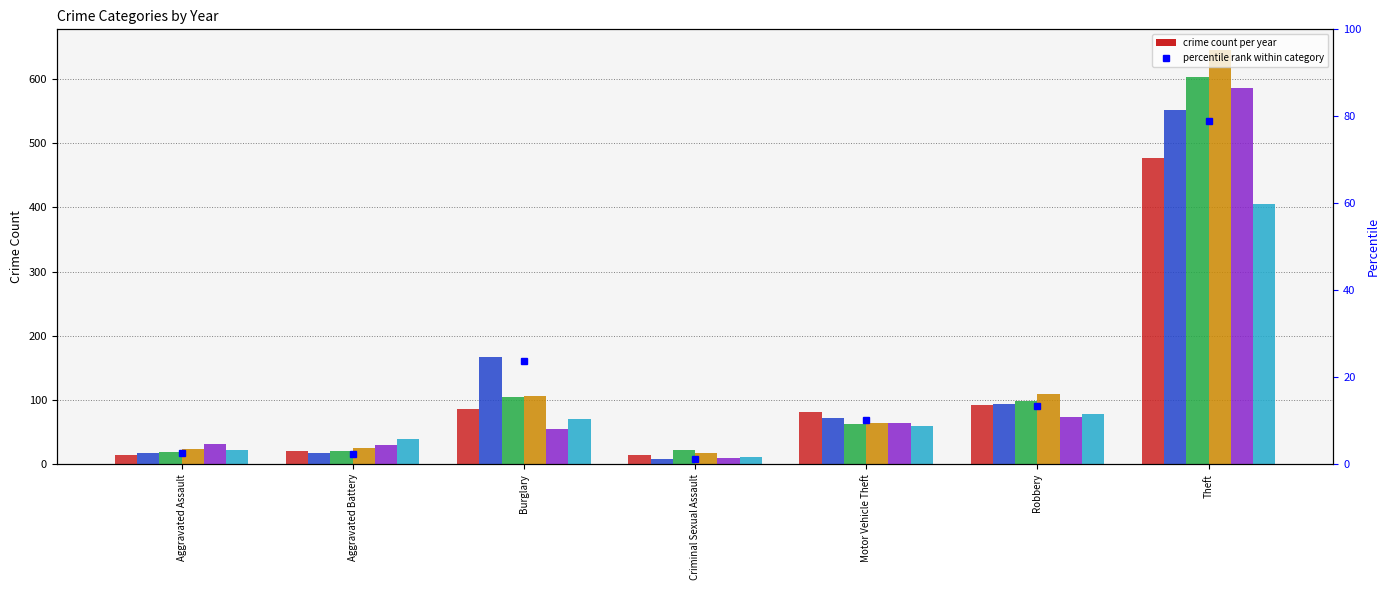

Is it true that 2017 equals 28 at Aggravated Battery?

False